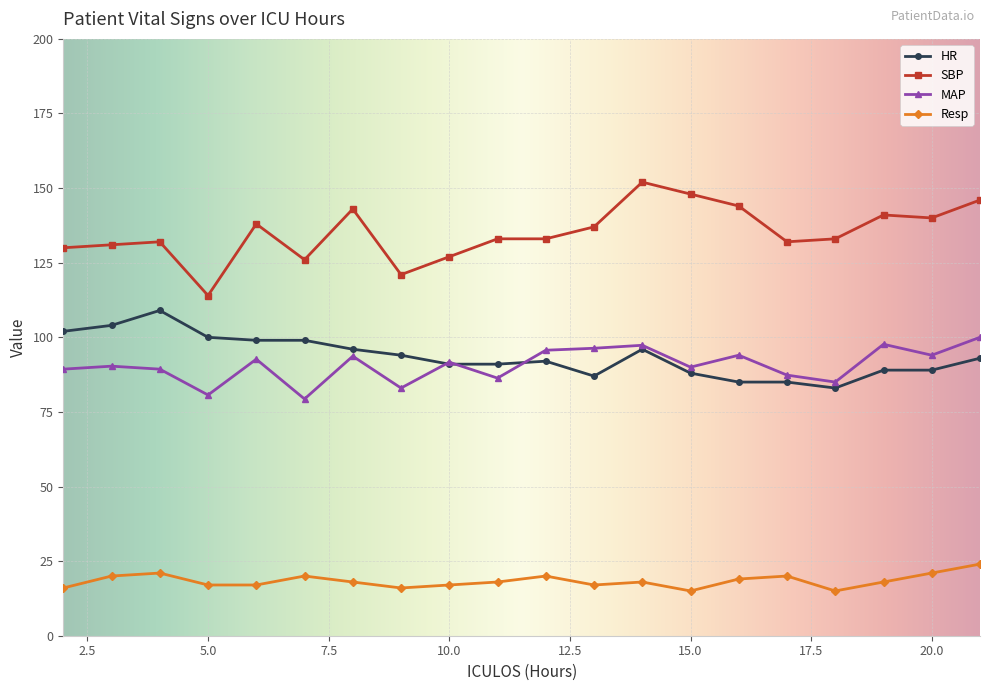

Count the number of data series in this chart.

4